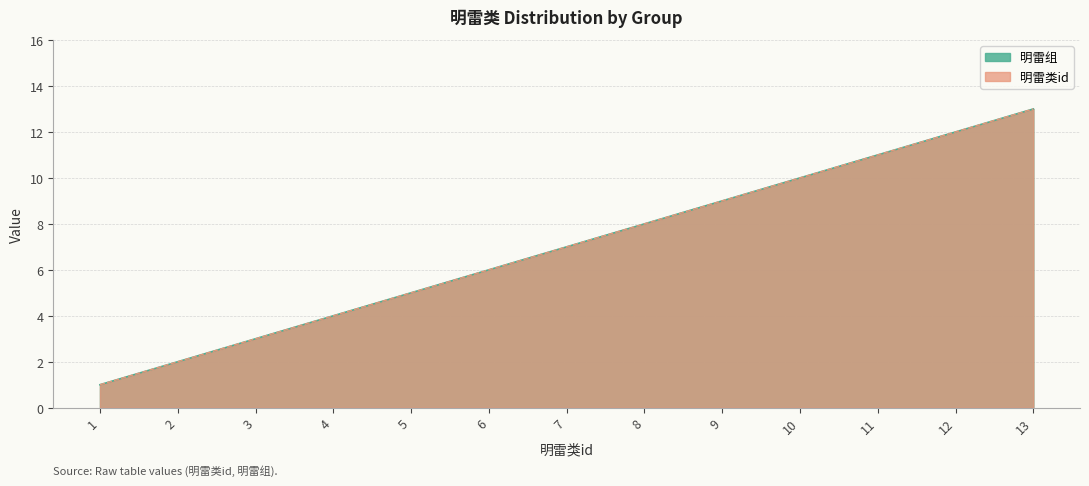

What is the value of the 明雷组 point at the 3rd from the left?

3